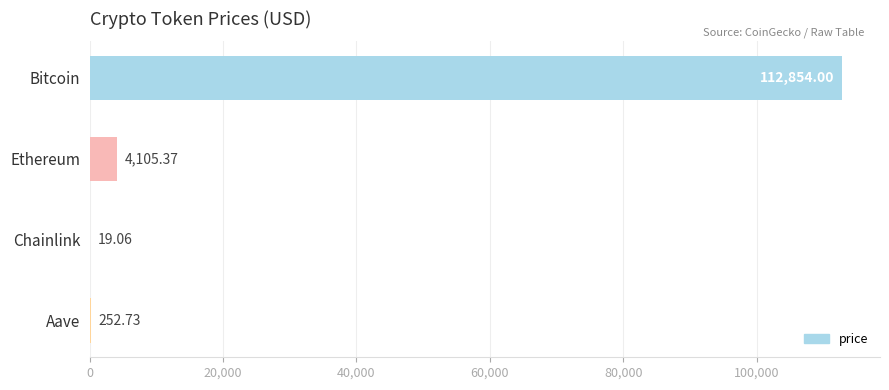

What is the sum of all values?

117231.2